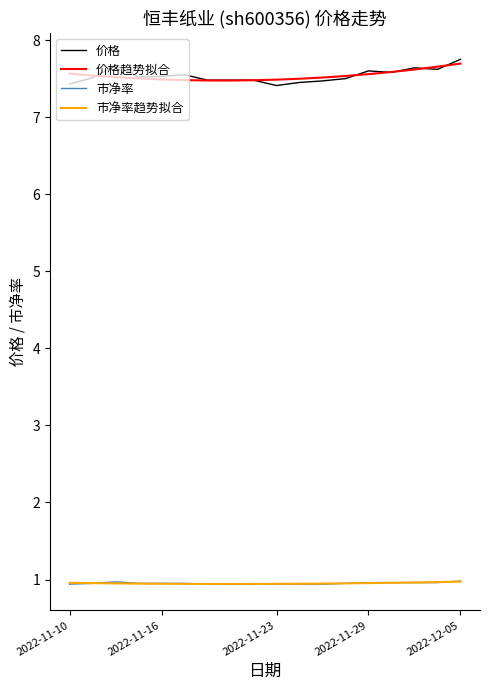

True or false: 市净率趋势拟合 and 价格 intersect in this chart.

False